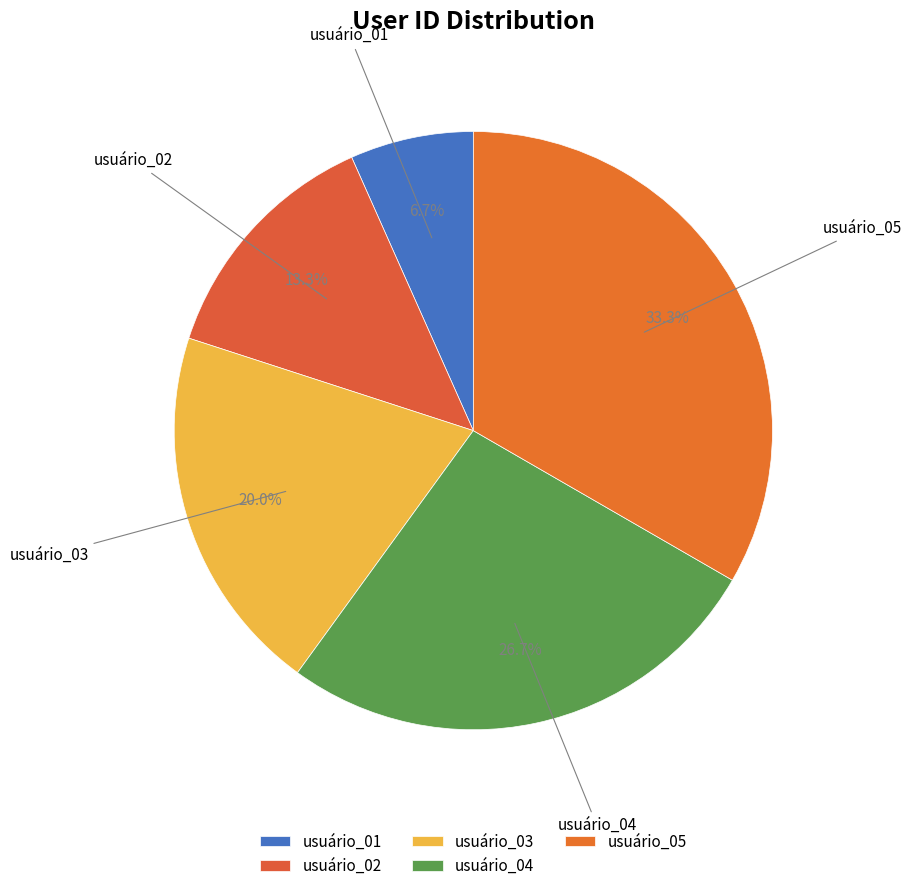

Is there any slice that represents more than half of the pie?

No